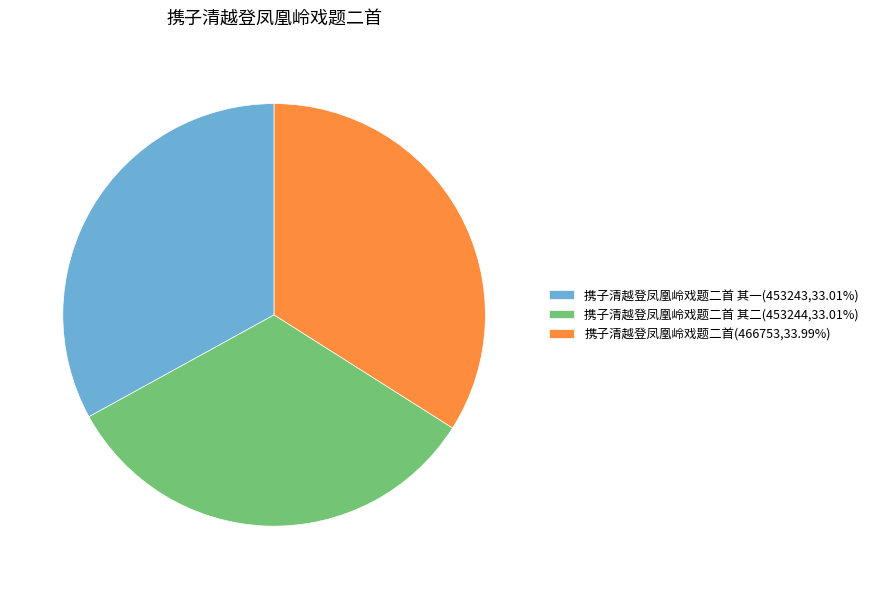

Approximately how many times larger is the value at 携子清越登凤凰岭戏题二首 其一(453243,33.01%) compared to 携子清越登凤凰岭戏题二首(466753,33.99%)?

1.0